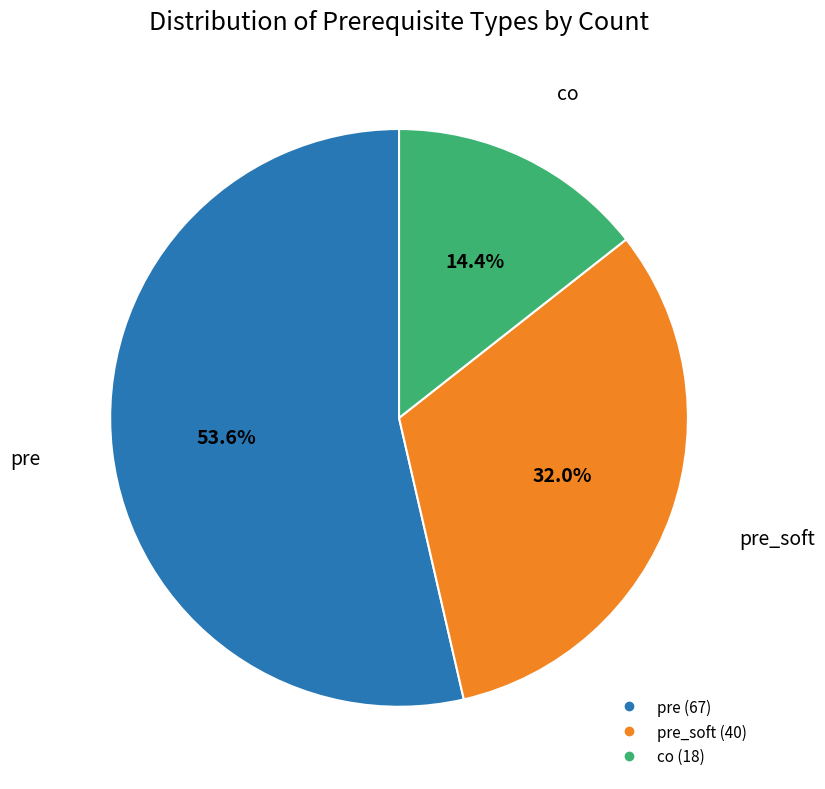

Is there any slice that represents more than half of the pie?

Yes